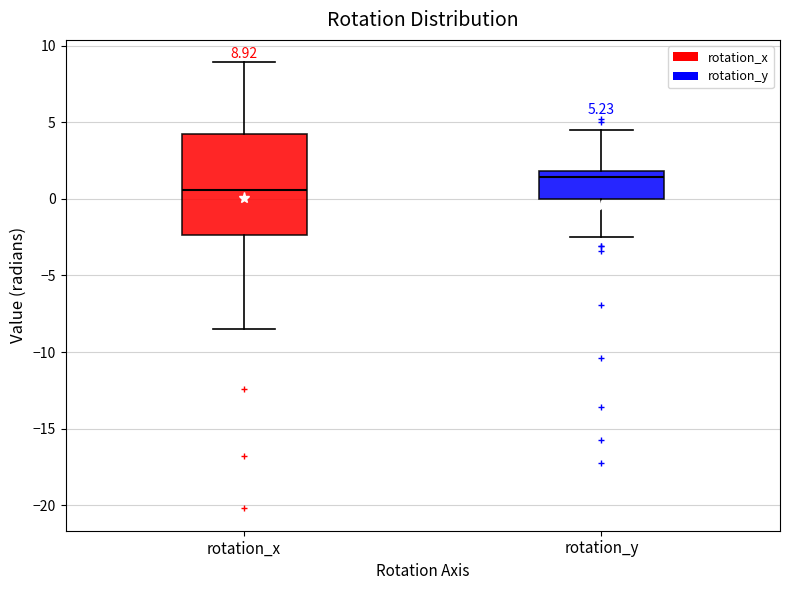

Which box has the lowest median line?

rotation_x